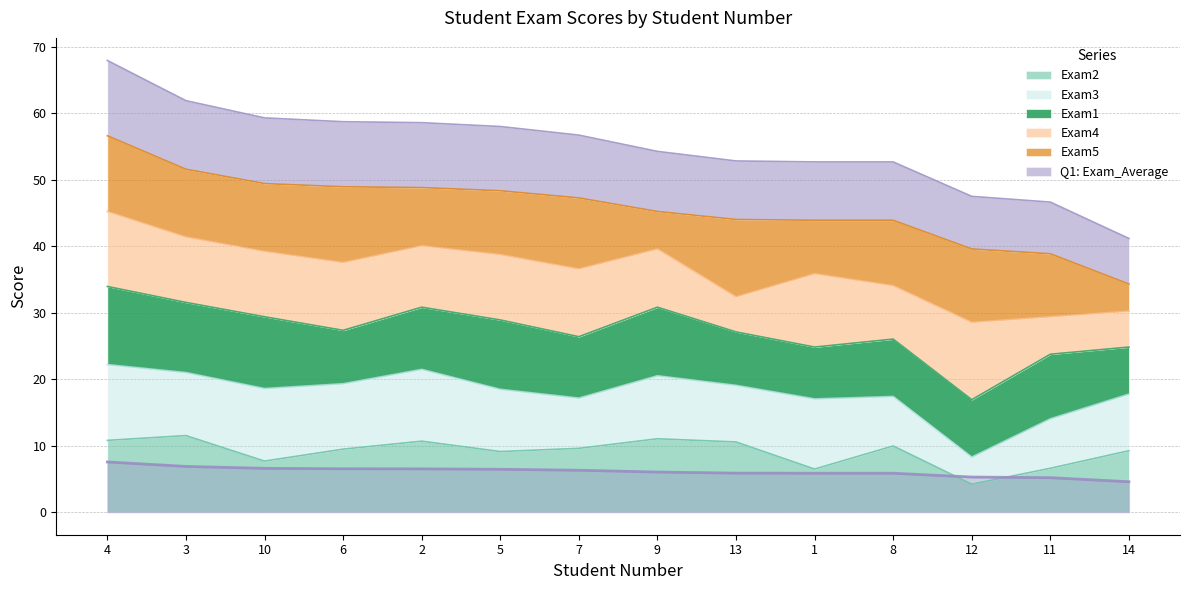

What is the label of the 2nd point from the right?

11